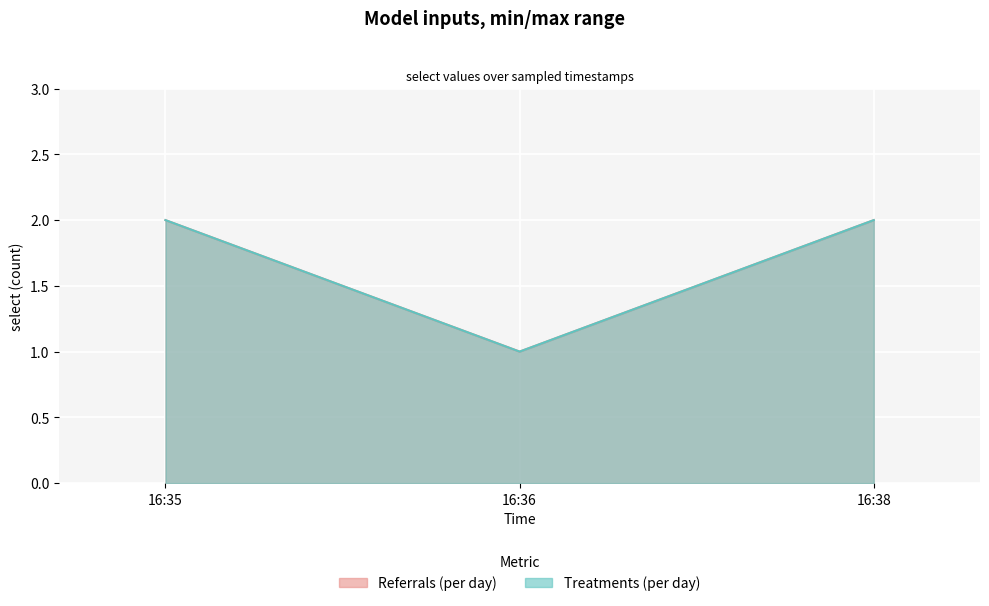

Count the Treatments (per day) values in the range 1 to 2.

3